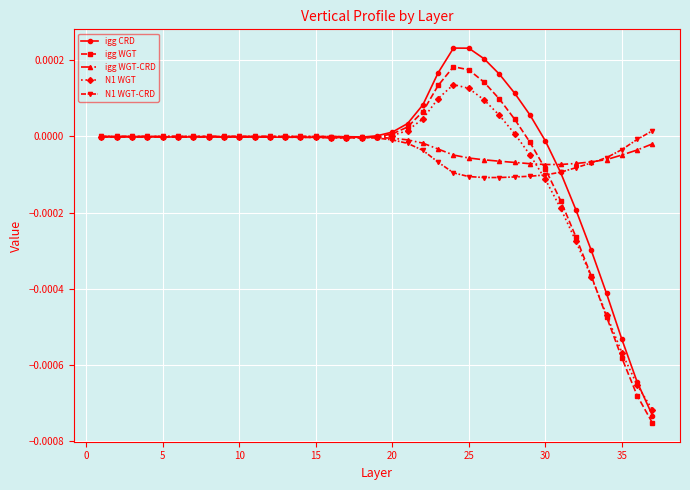

How many lines are shown in the chart?

5